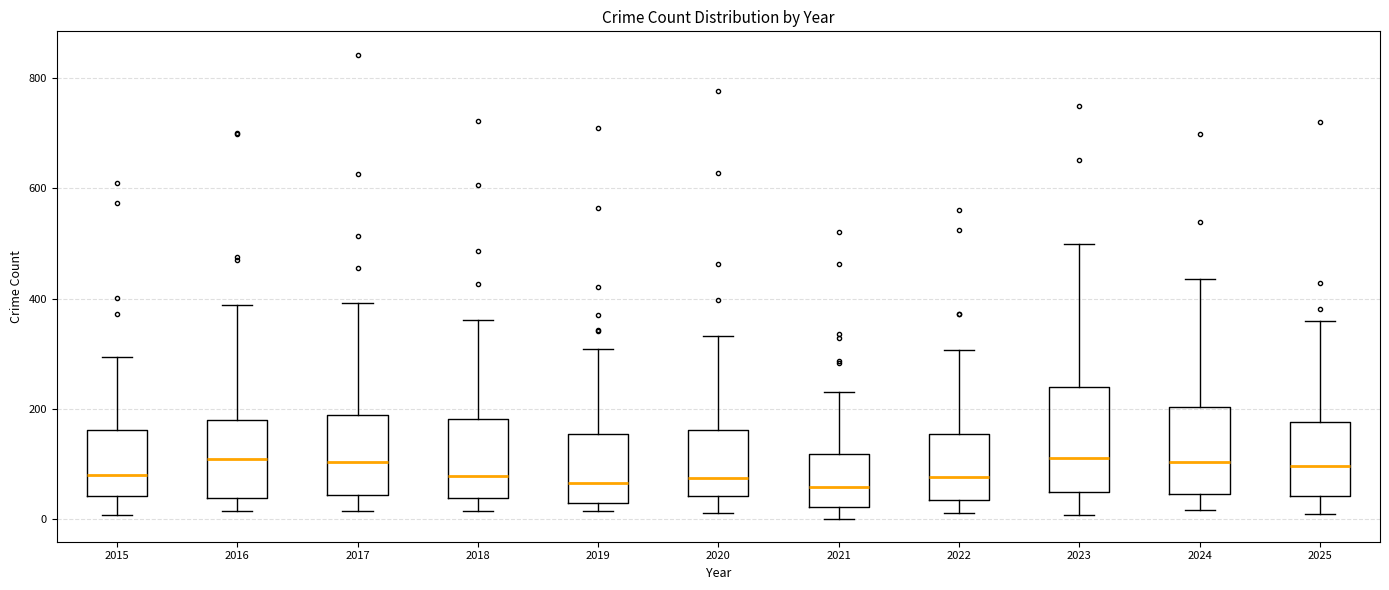

Reading left to right, transcribe this box plot: for each box, give where its median line is, the range the box spans, and where its two whiskers end, as read against the y-axis. The values are not printed on the chart, so give them approximately, as read against the axis.

2015: median 80, box 40 to 160, whiskers 0 to 300
2016: median 100, box 40 to 180, whiskers 20 to 380
2017: median 100, box 40 to 180, whiskers 20 to 400
2018: median 80, box 40 to 180, whiskers 20 to 360
2019: median 60, box 40 to 160, whiskers 20 to 300
2020: median 80, box 40 to 160, whiskers 20 to 340
2021: median 60, box 20 to 120, whiskers 0 to 240
2022: median 80, box 40 to 160, whiskers 20 to 300
2023: median 120, box 40 to 240, whiskers 0 to 500
2024: median 100, box 40 to 200, whiskers 20 to 440
2025: median 100, box 40 to 180, whiskers 20 to 360